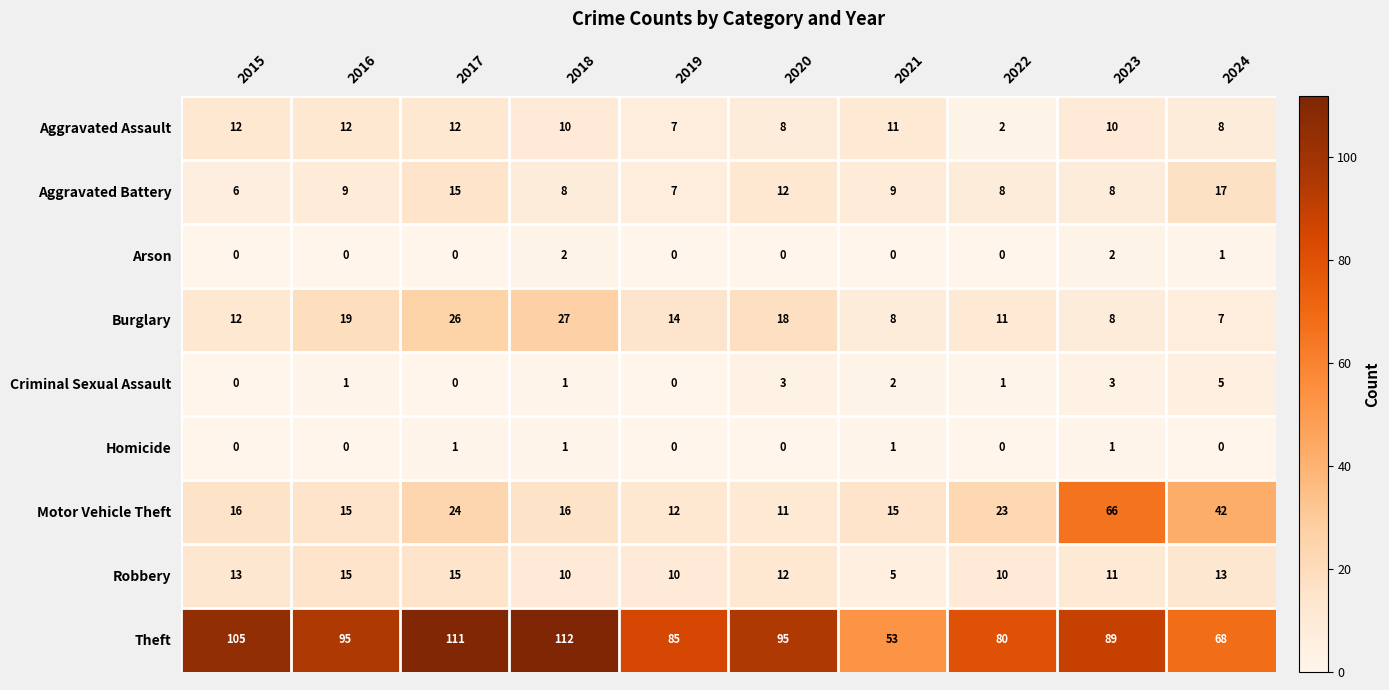

What is the maximum value for Criminal Sexual Assault?

5